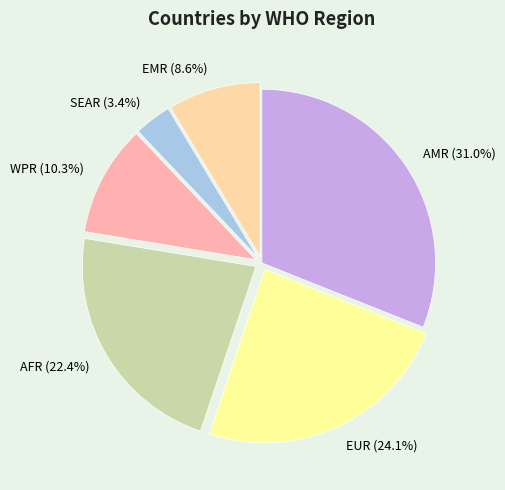

What is the ratio of the value at WPR to the value at AFR?

0.5